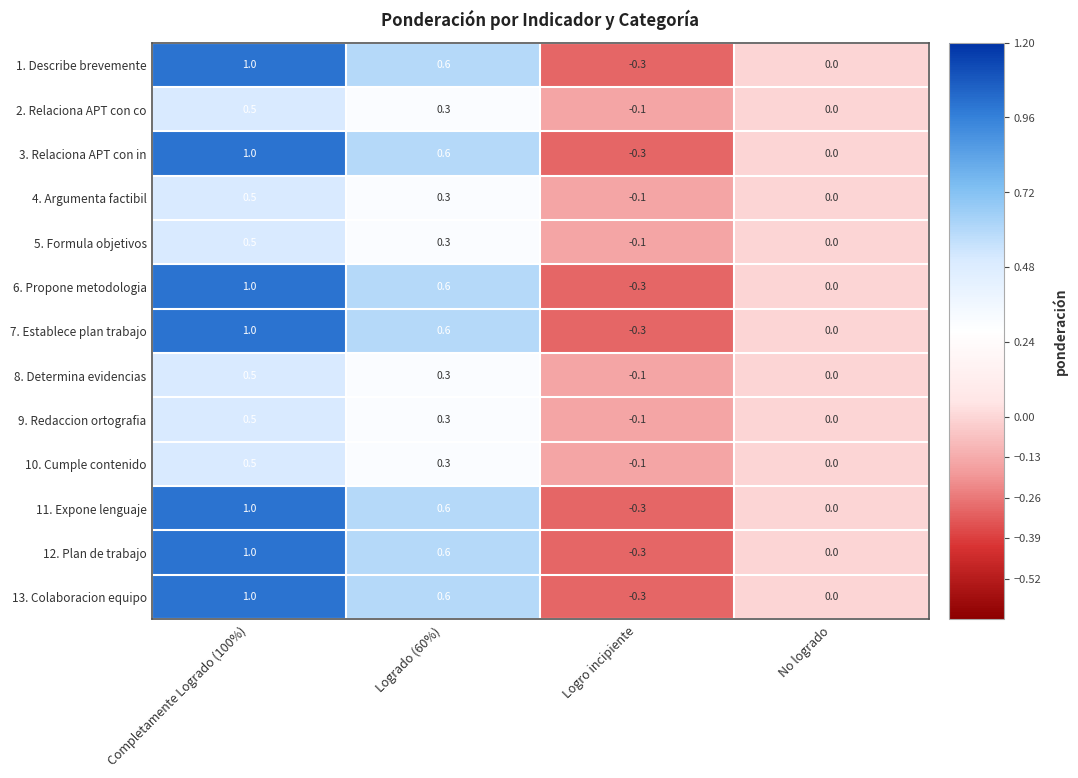

What is the smallest value displayed?

-0.3